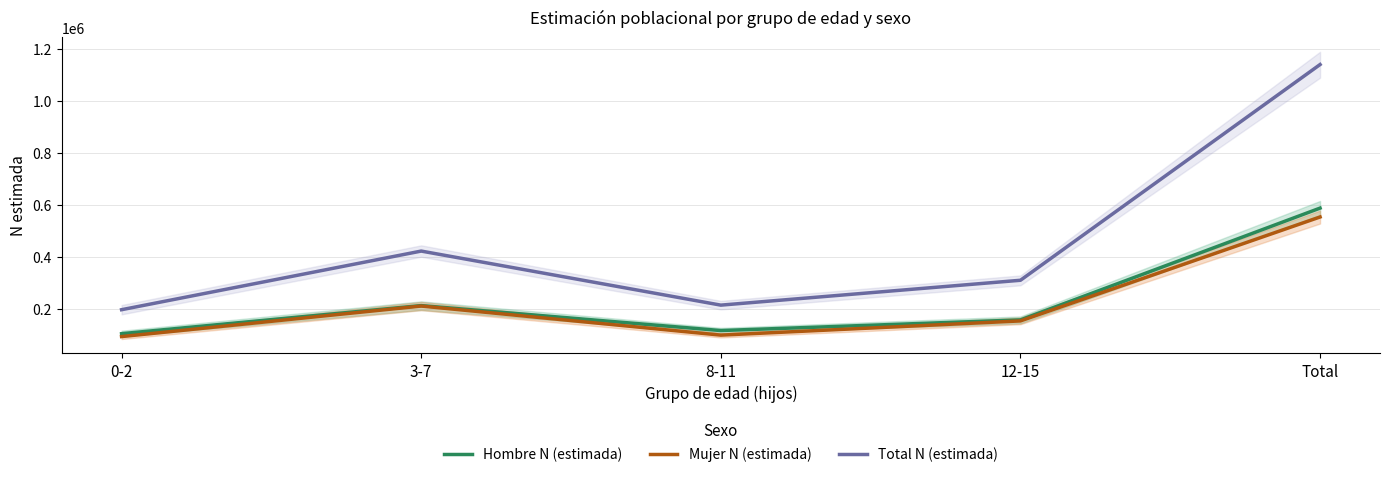

What is the spread (max minus min) of values at 3-7?

211763